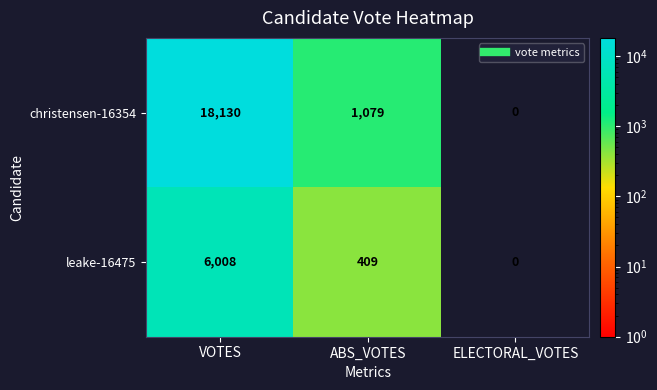

At which category does the chart reach its peak across all series?

VOTES